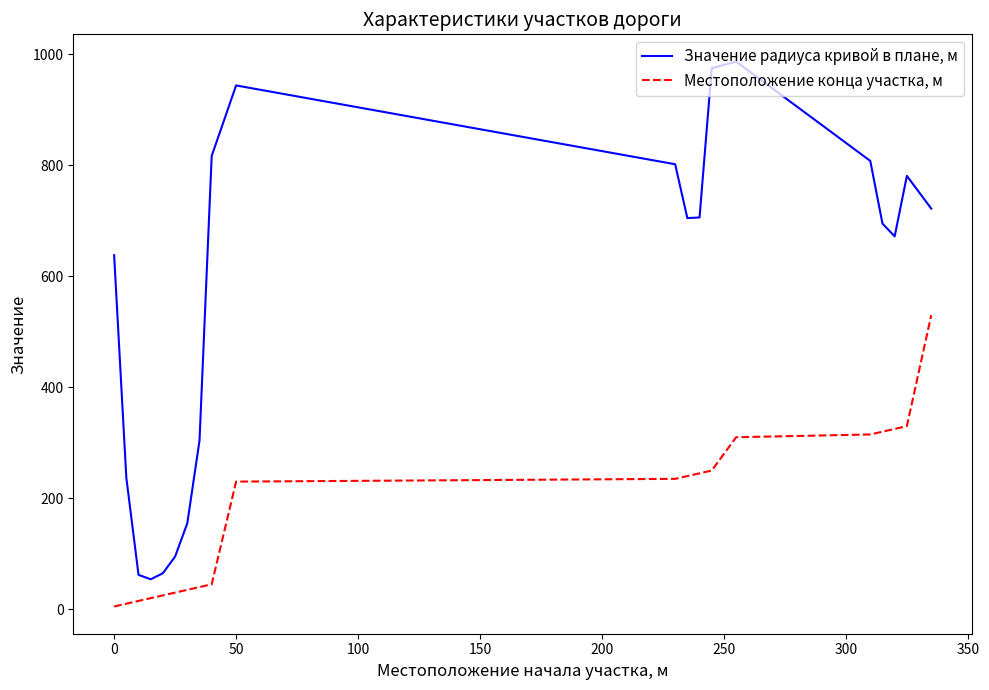

What is the difference between the maximum and minimum values in the Местоположение конца участка, м series?

525